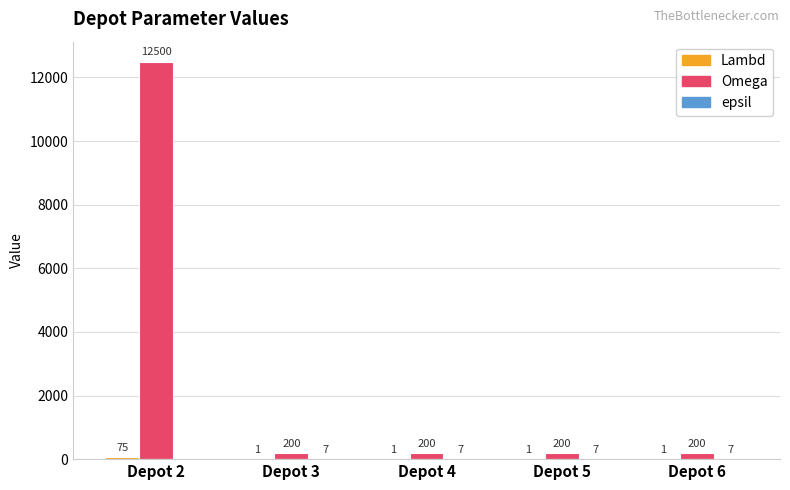

Count the number of data series in this chart.

3